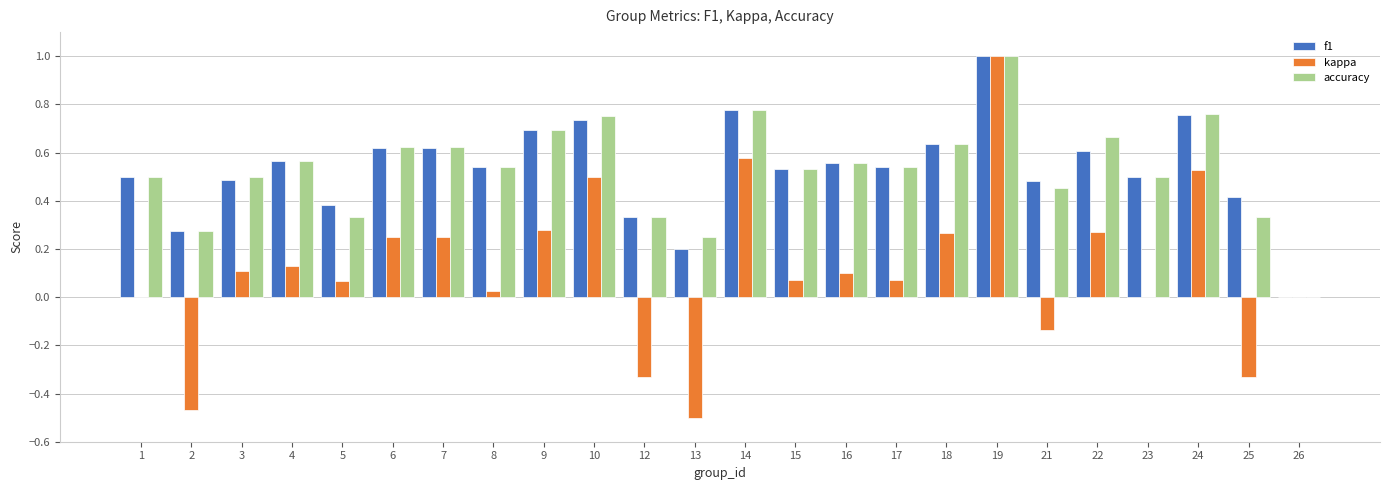

What is the sum of all f1 values?

12.7